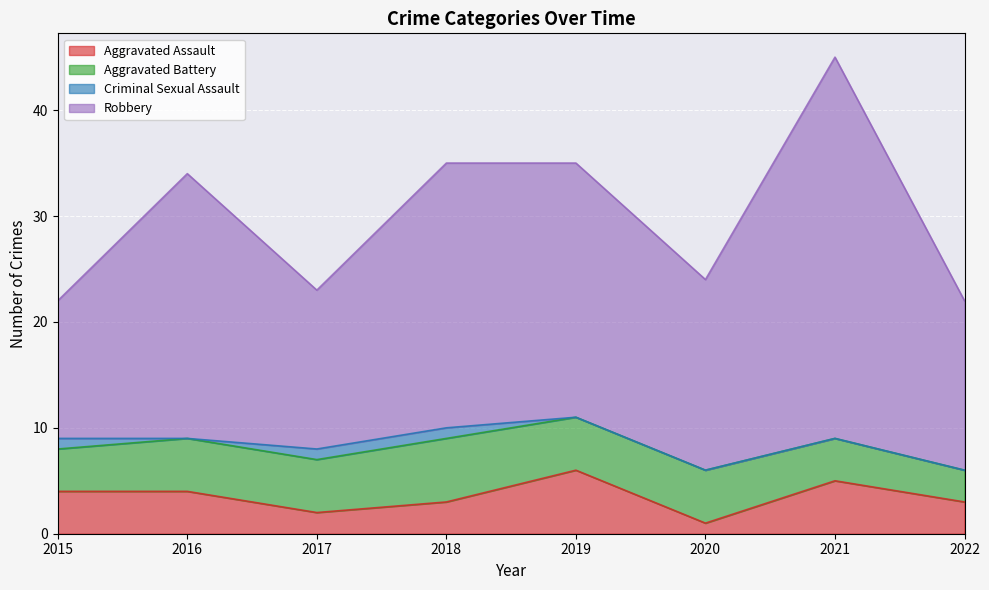

At which label does Aggravated Assault reach its minimum?

2020